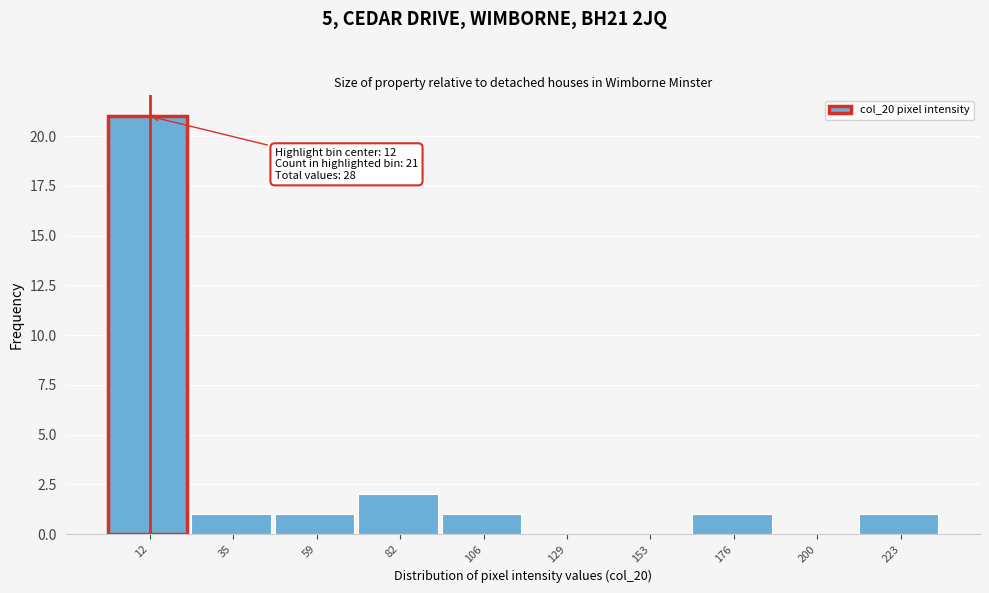

Which range on the x-axis has the tallest bar?

0.0 to 23.5